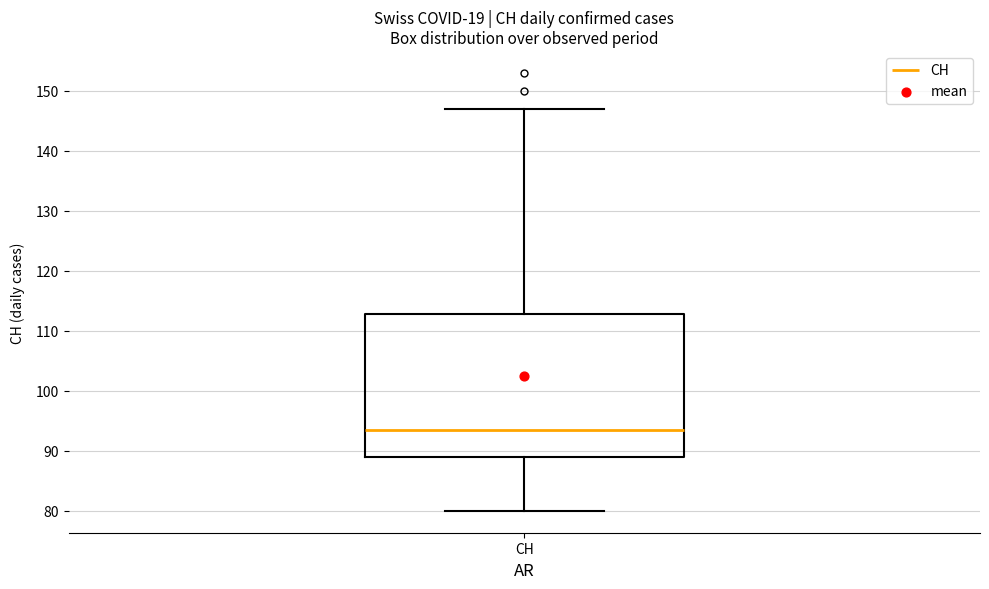

Read this box plot against the y-axis: the position of the median line, the range covered by the box, and the ends of both whiskers. The values are not printed on the chart, so give them approximately, as read against the axis.

median 94, box 89 to 113, whiskers 80 to 147